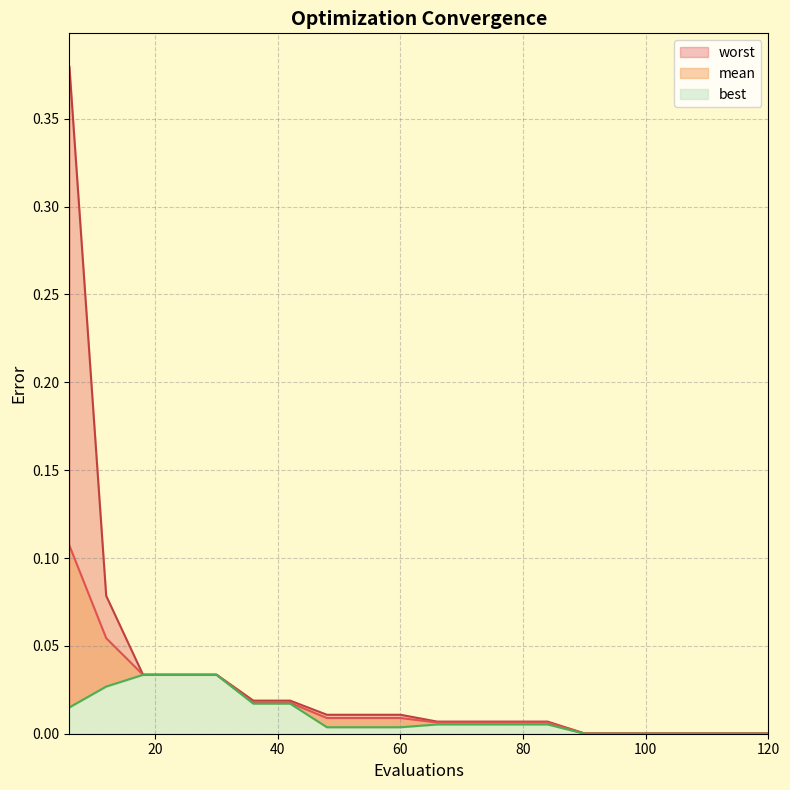

List the labels in order of worst value, largest first.

6, 12, 18, 24, 30, 36, 42, 48, 54, 60, 66, 72, 78, 84, 90, 96, 102, 108, 114, 120